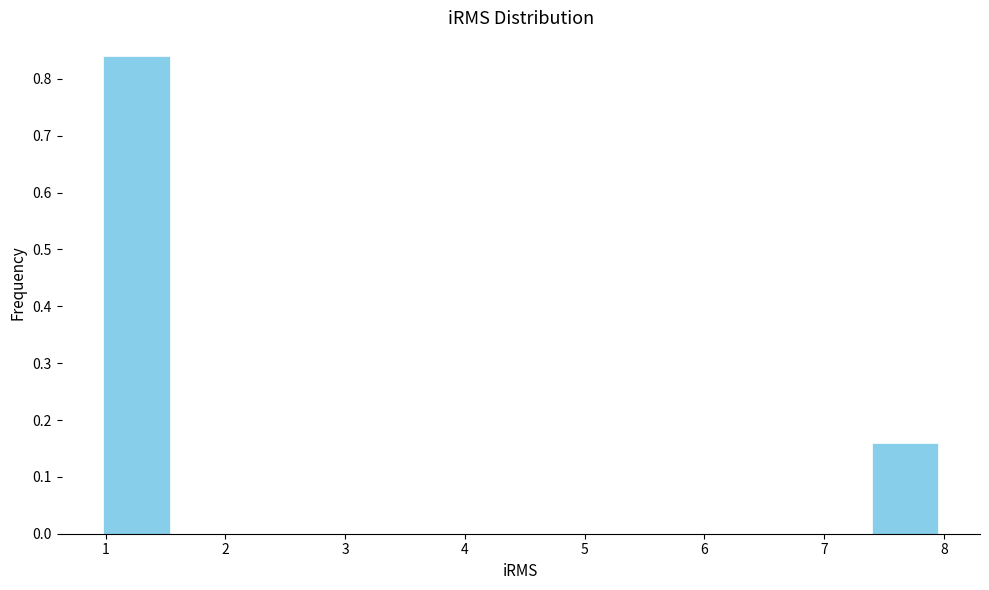

Reading left to right, transcribe this chart: for each bar, give the range it covers on the x-axis and its height. Neither the bar edges nor the heights are printed on the chart, so give them approximately, as read against the axes.

1.0 to 1.6: 0.84
1.6 to 2.1: 0
2.1 to 2.7: 0
2.7 to 3.3: 0
3.3 to 3.9: 0
3.9 to 4.5: 0
4.5 to 5.1: 0
5.1 to 5.6: 0
5.6 to 6.2: 0
6.2 to 6.8: 0
6.8 to 7.4: 0
7.4 to 8.0: 0.16